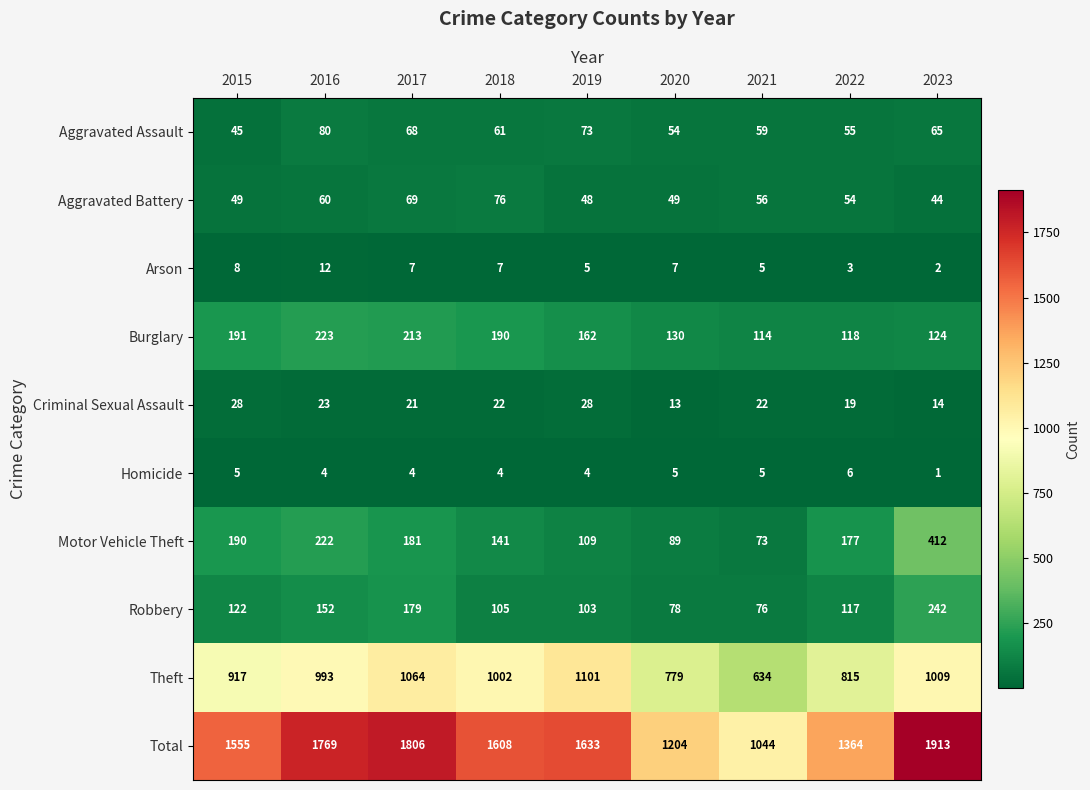

Where does the Homicide series first go above 4?

2015